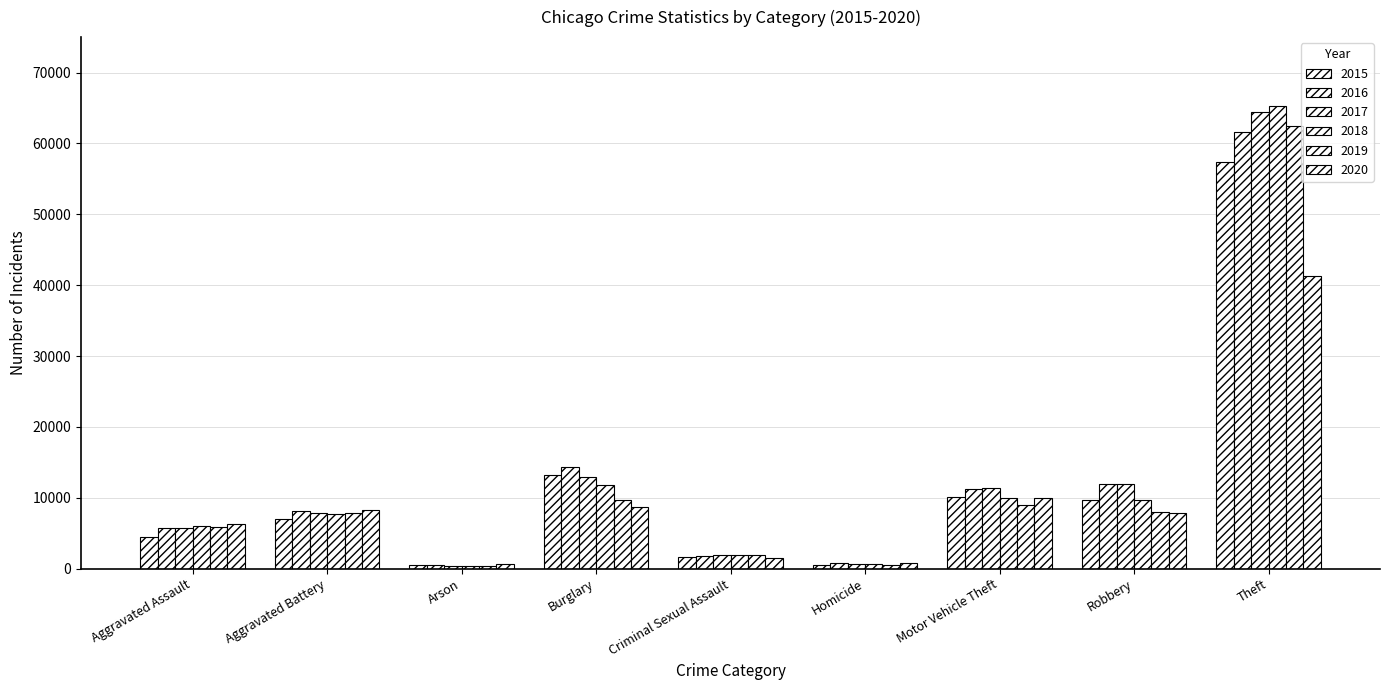

Which series has the widest spread of values?

2018